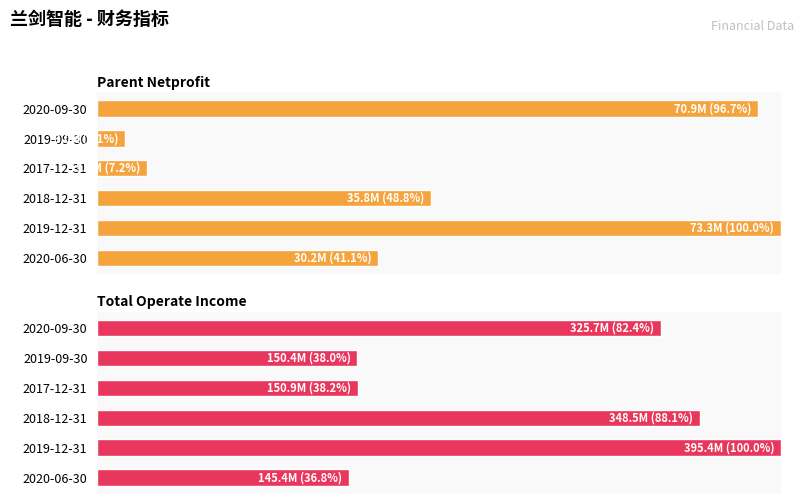

At 2019-09-30, list the series in order from largest to smallest.

TOTAL_OPERATE_INCOME, PARENT_NETPROFIT